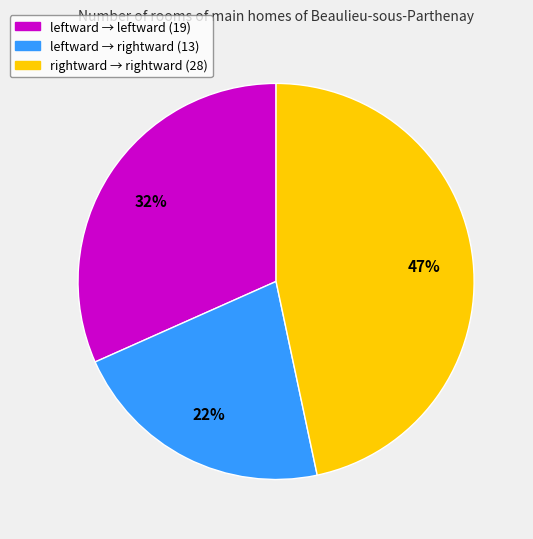

Does any single category account for the majority?

No